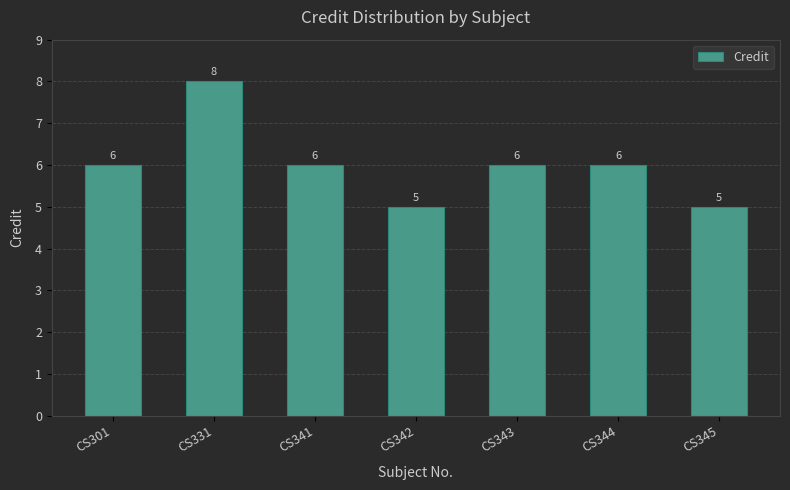

Reading right to left, list all the values displayed in this chart.

5	6	6	5	6	8	6